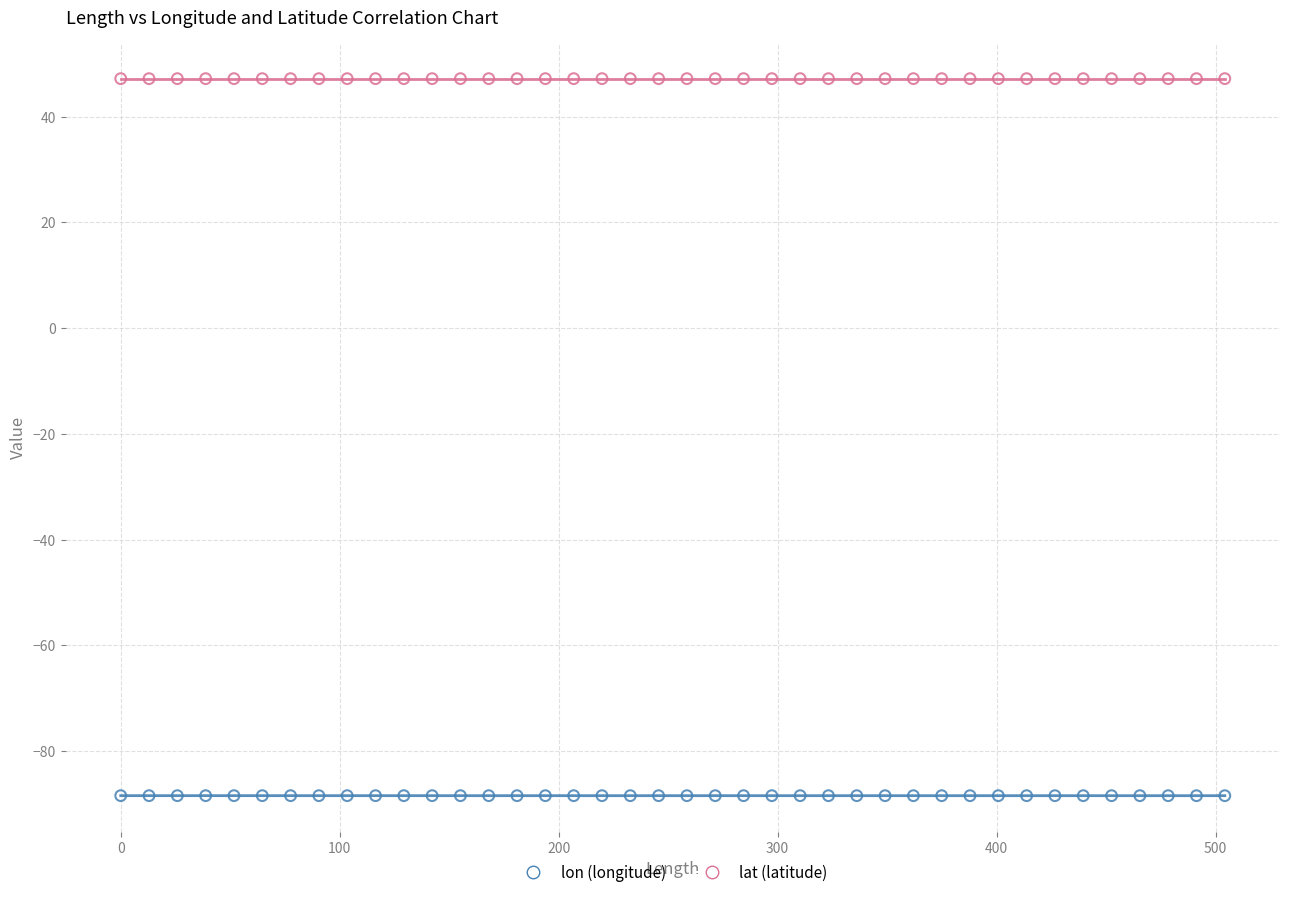

Across all data points, what is the range of X values (max minus min)?

504.2